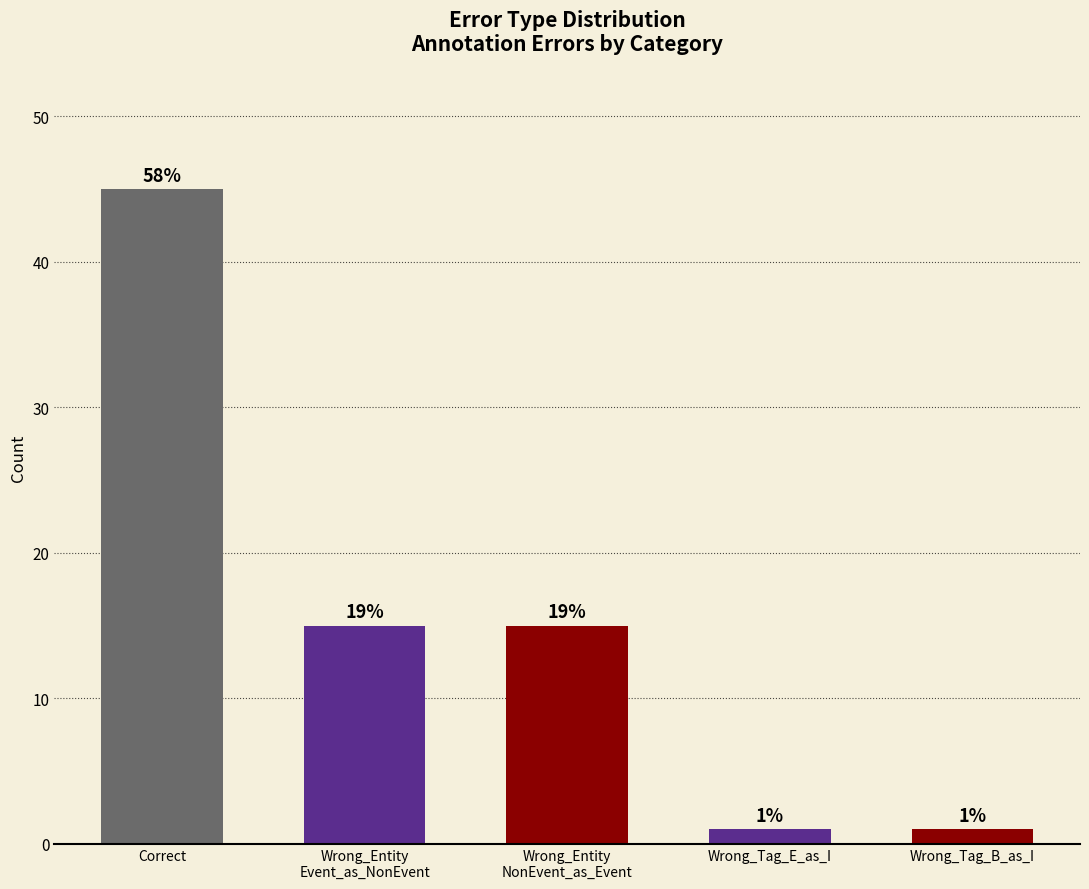

What is the minimum value shown in the chart?

1